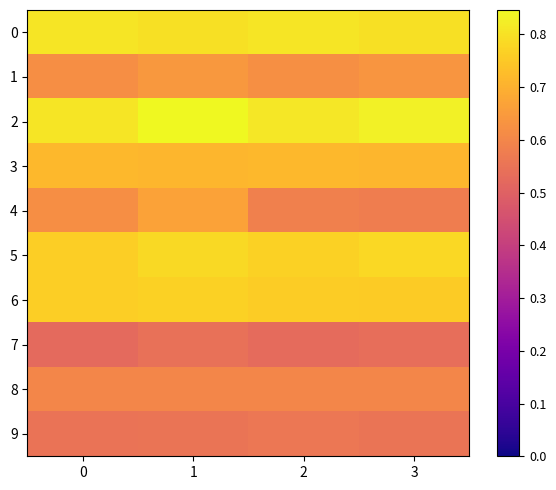

At which category is the sum across all series the highest?

1